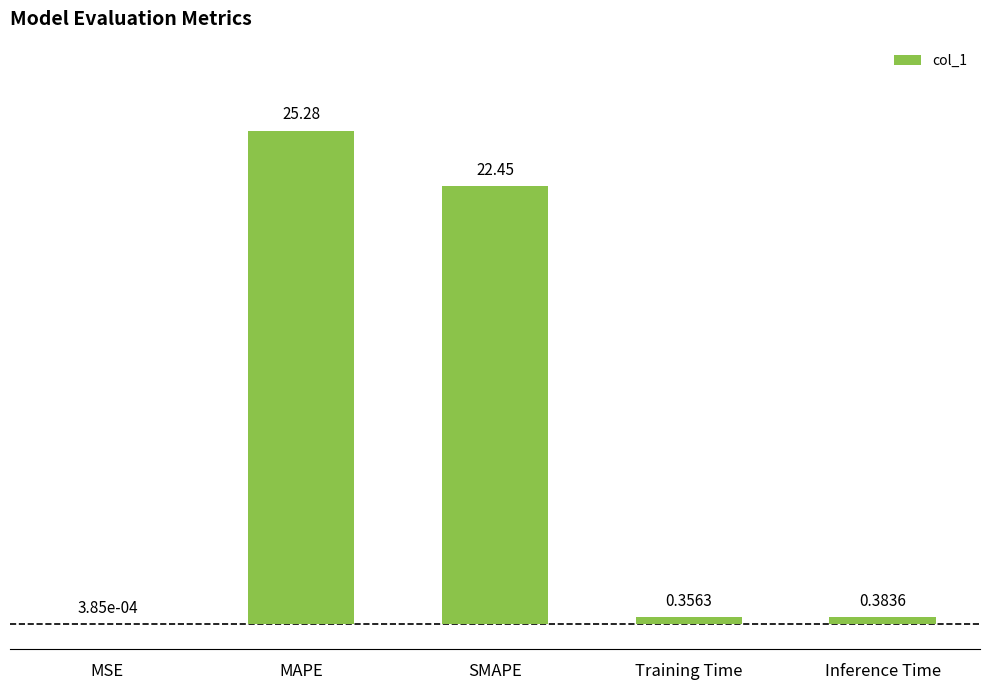

What is the sum of all values?

48.5